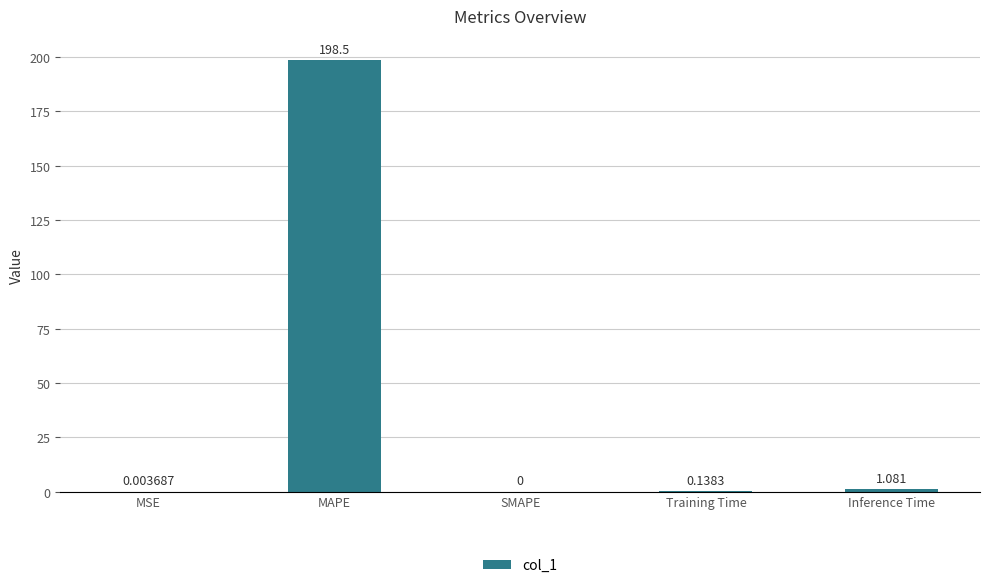

Which category has the highest value across all series?

MAPE